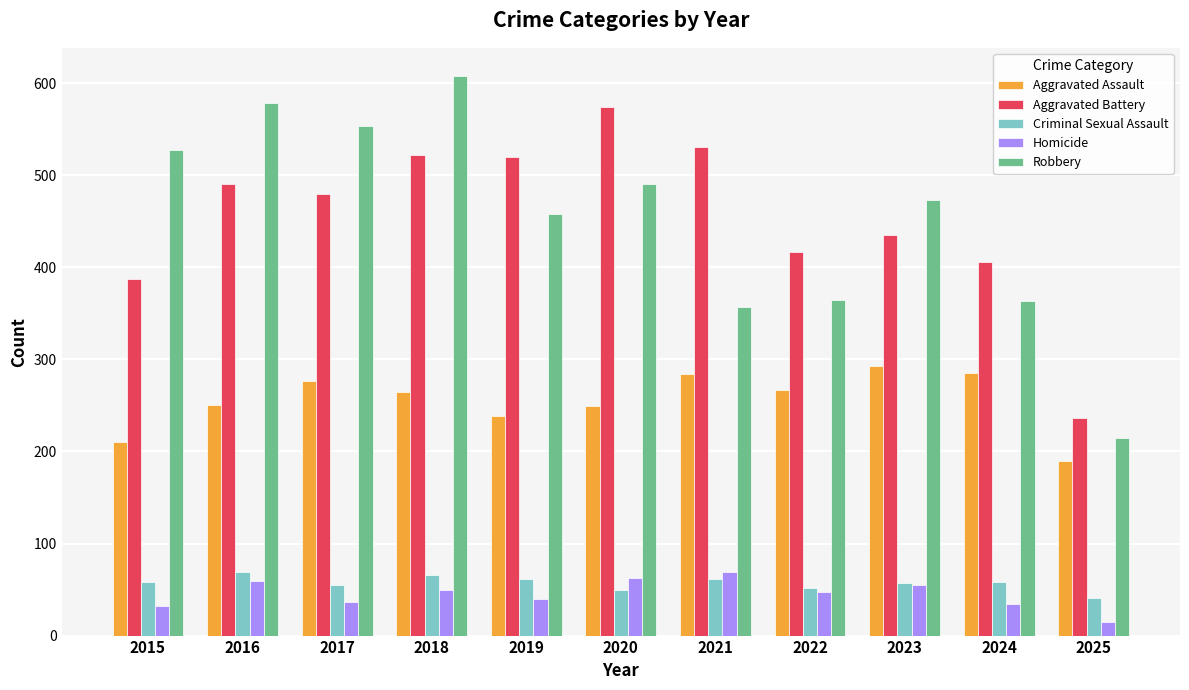

At how many categories does at least one series exceed 347?

10